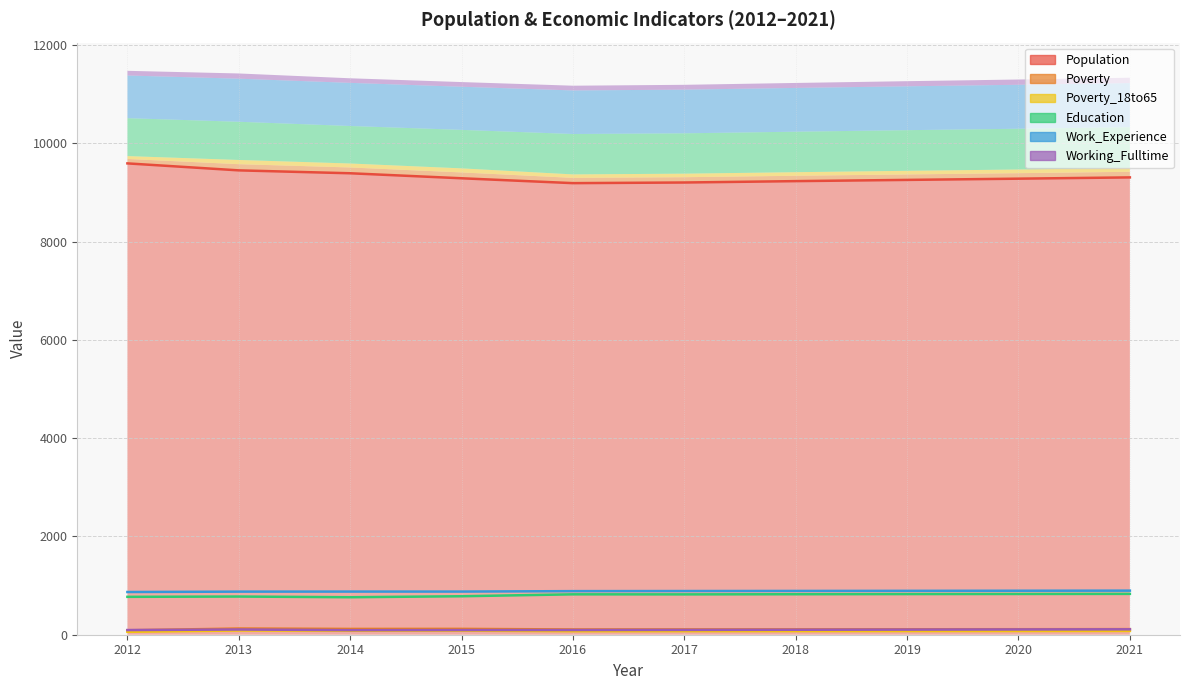

True or false: Work_Experience has a value of 891 at 2018.

True